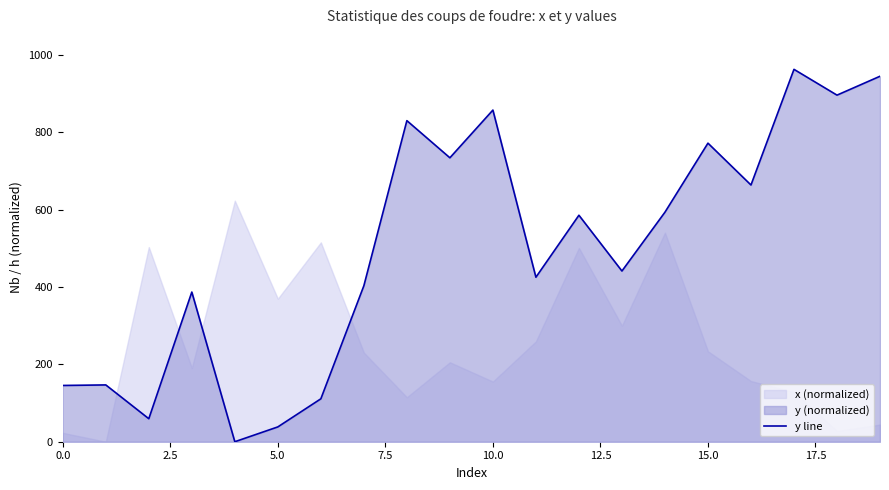

What is the ratio of the value at 2.5 to the value at 17?

0.2